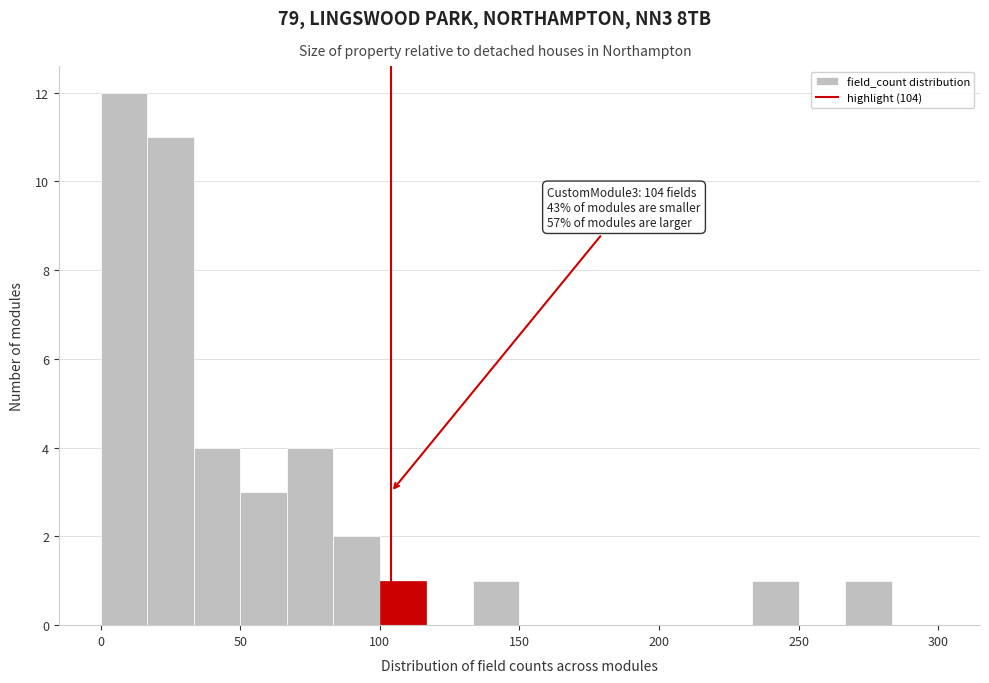

Around what value on the x-axis is the tallest bar? Give the approximate position of its centre, as read against the axis.

10